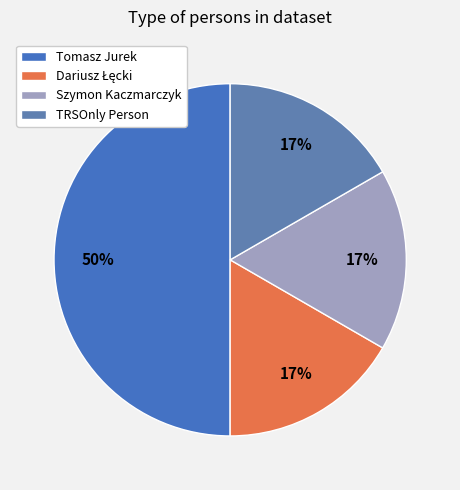

Combined, do TRSOnly Person and Szymon Kaczmarczyk account for over 50%?

No